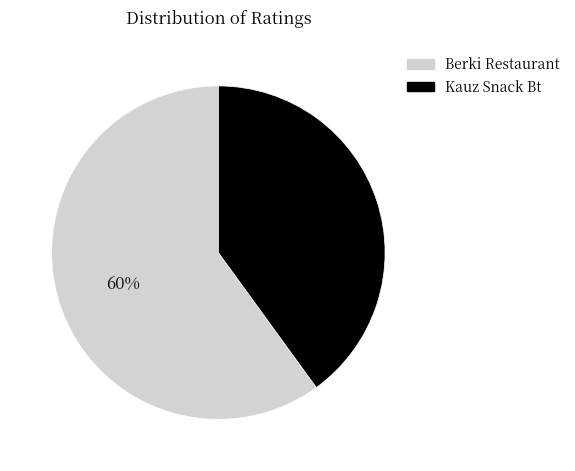

Count the number of slices in the pie.

2